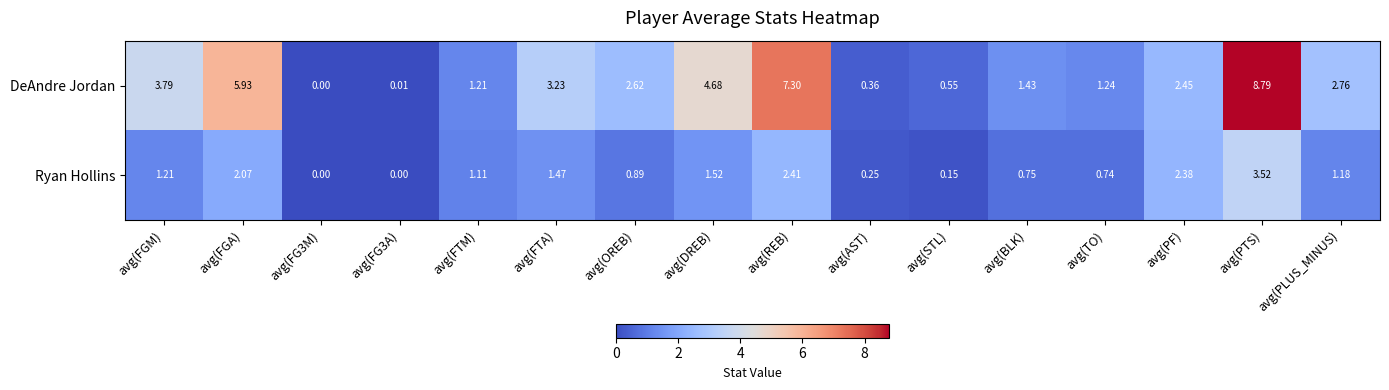

Which series changed the most between avg(FG3M) and avg(DREB)?

DeAndre Jordan